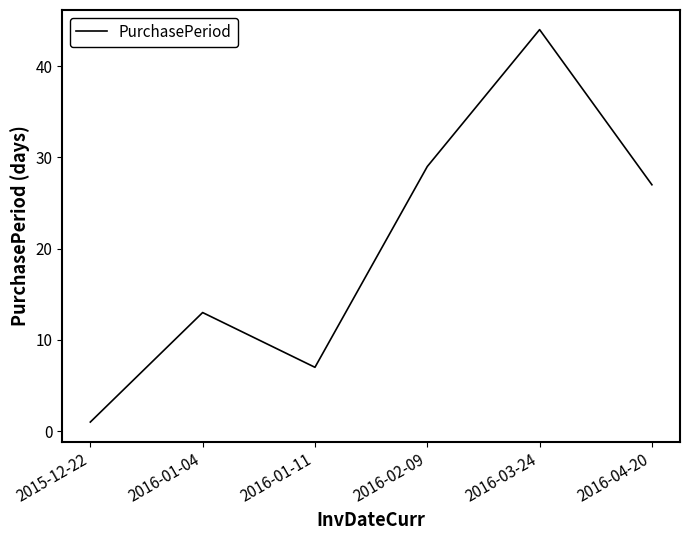

Where is the data nearest to the value 22?

2016-04-20